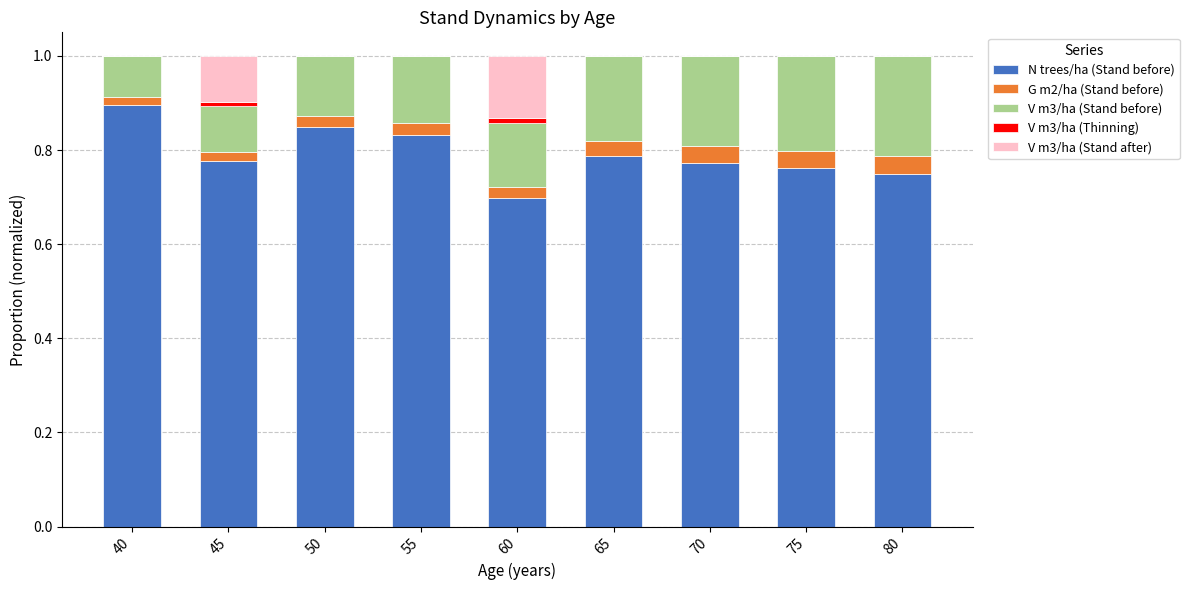

What is the total value across all series at 65?

1.0